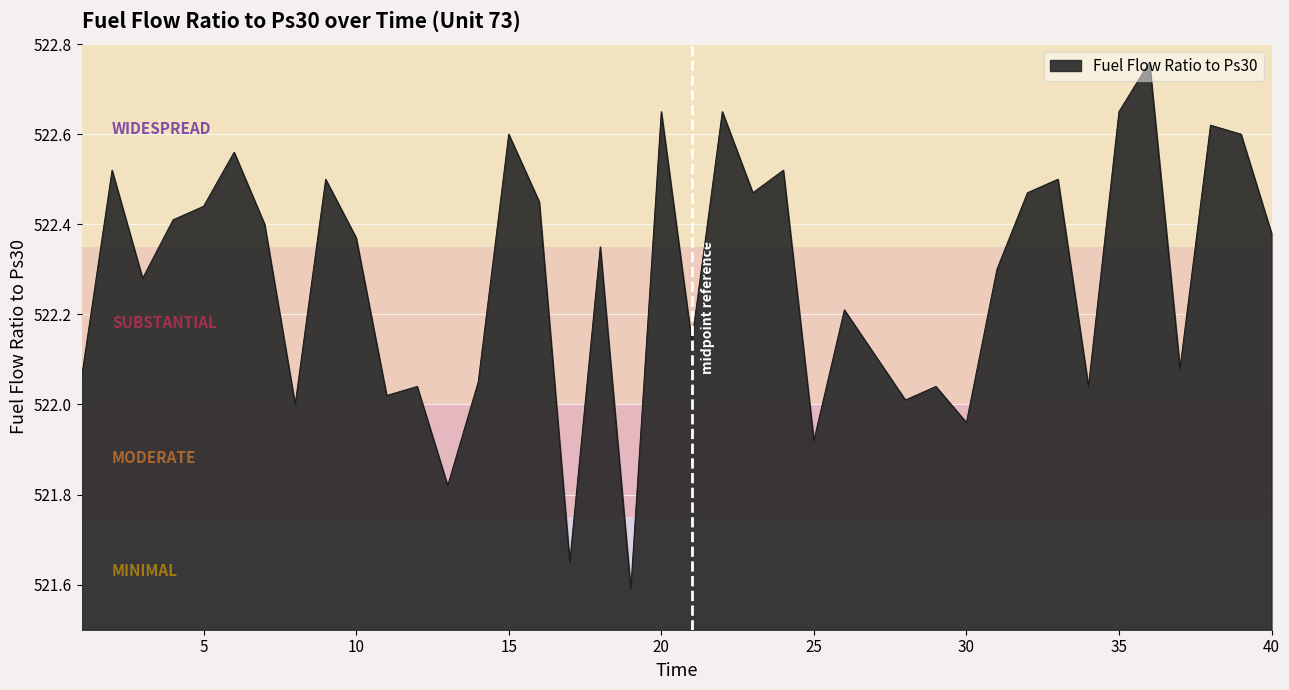

What is the sum of all values?

20891.2